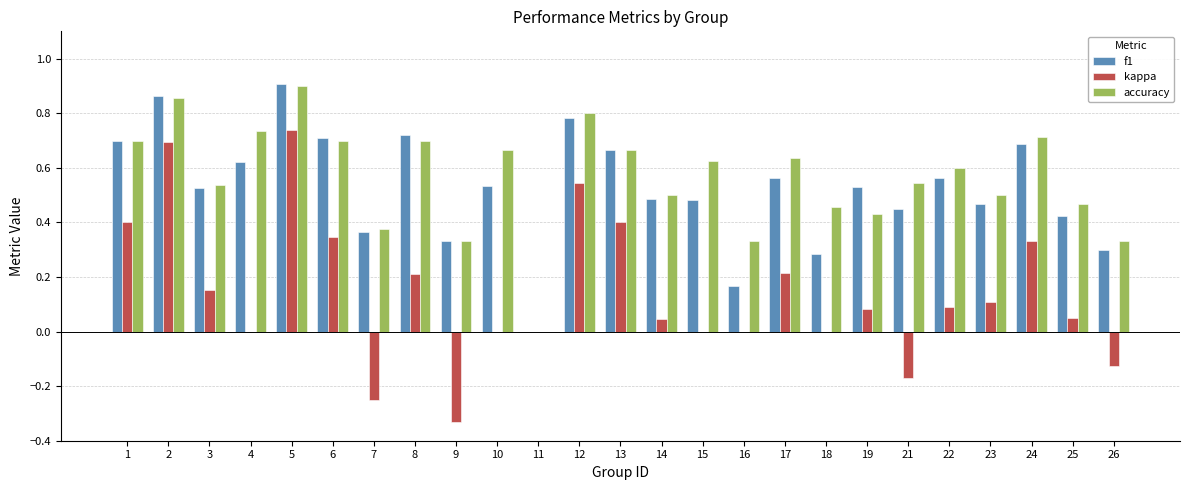

Which series changed the most between 4 and 14?

accuracy